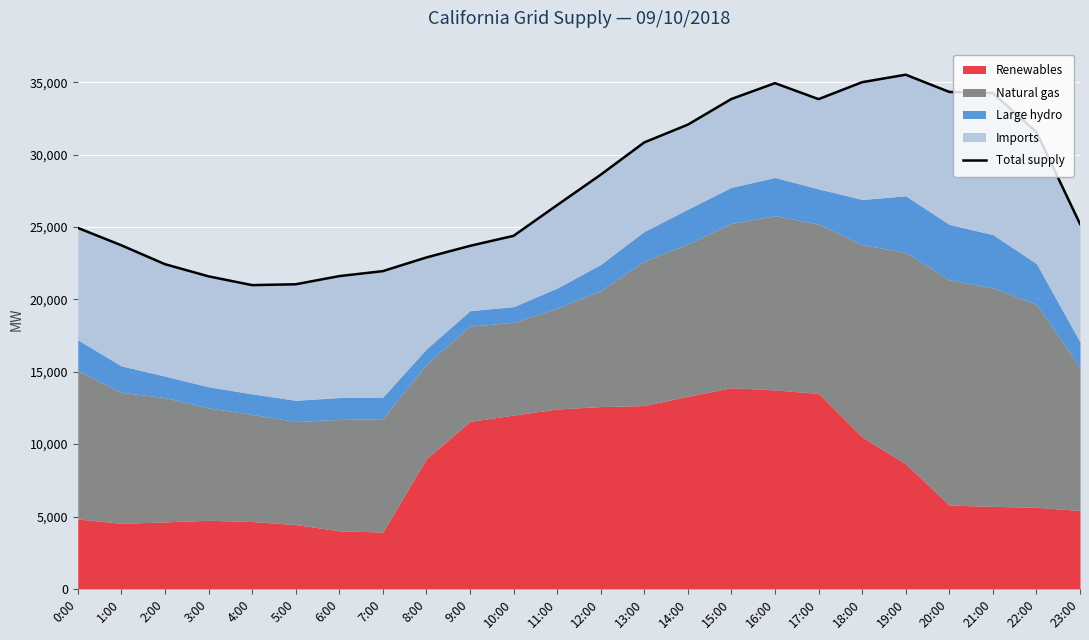

What position from the right is 18:00?

6